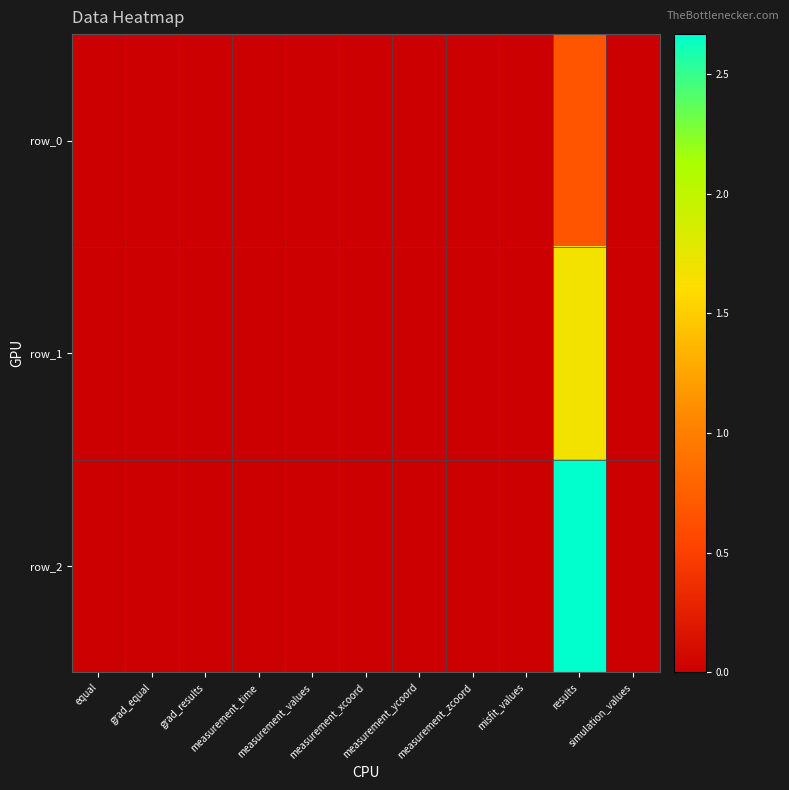

Is the value of row_2 at measurement_xcoord greater than the value of row_1 at simulation_values?

No